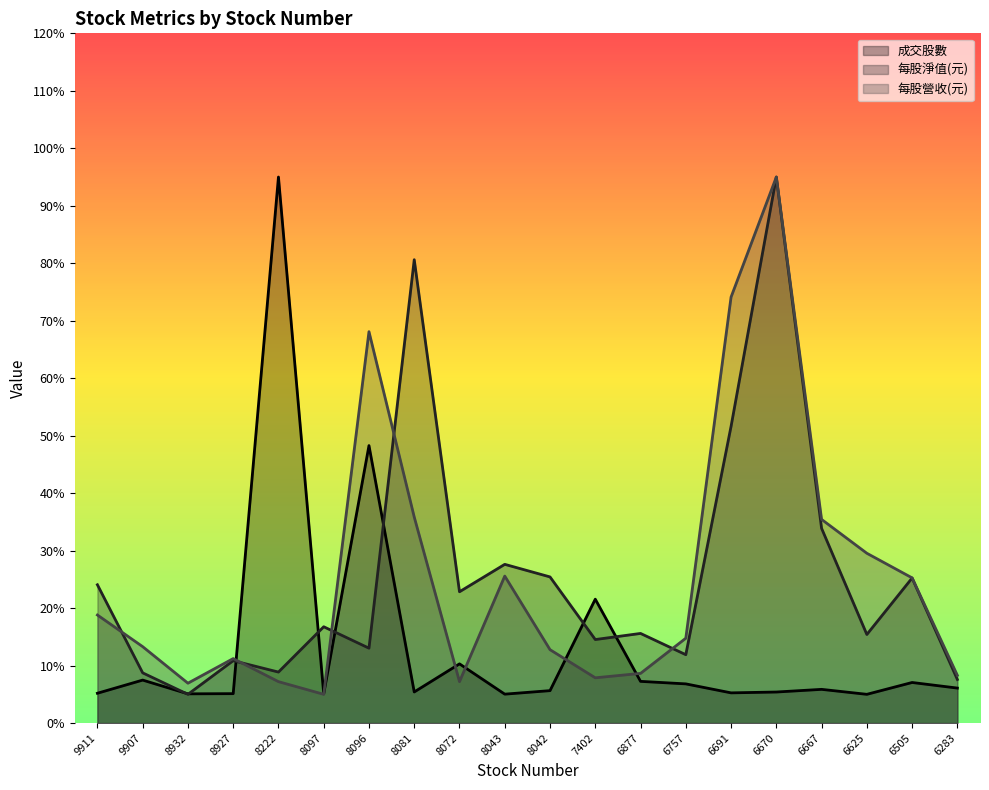

How many values in the 每股營收(元) series exceed 14?

10